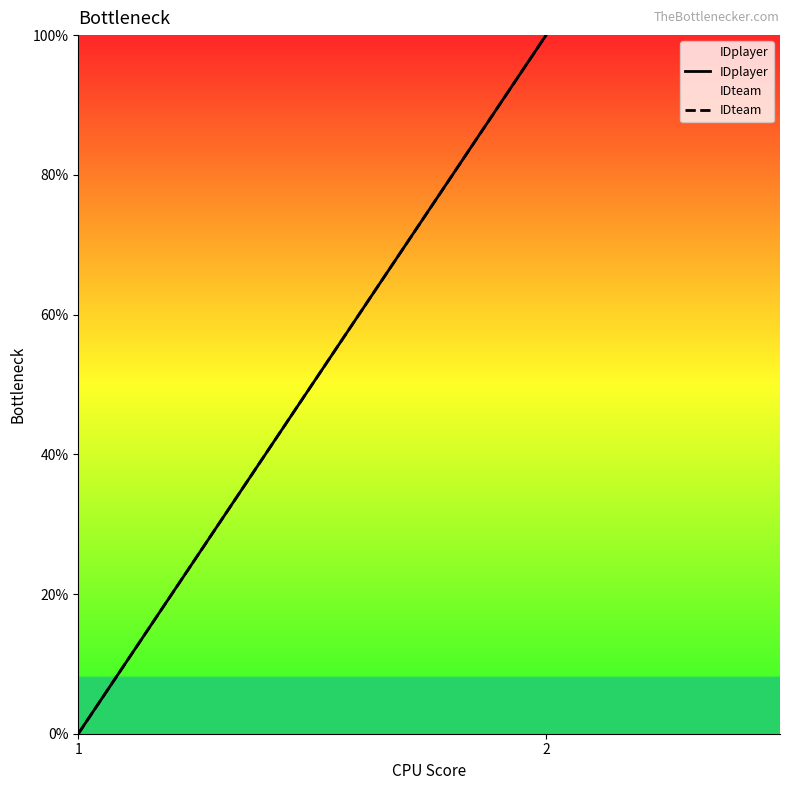

How many values in the IDplayer series are below 100?

1